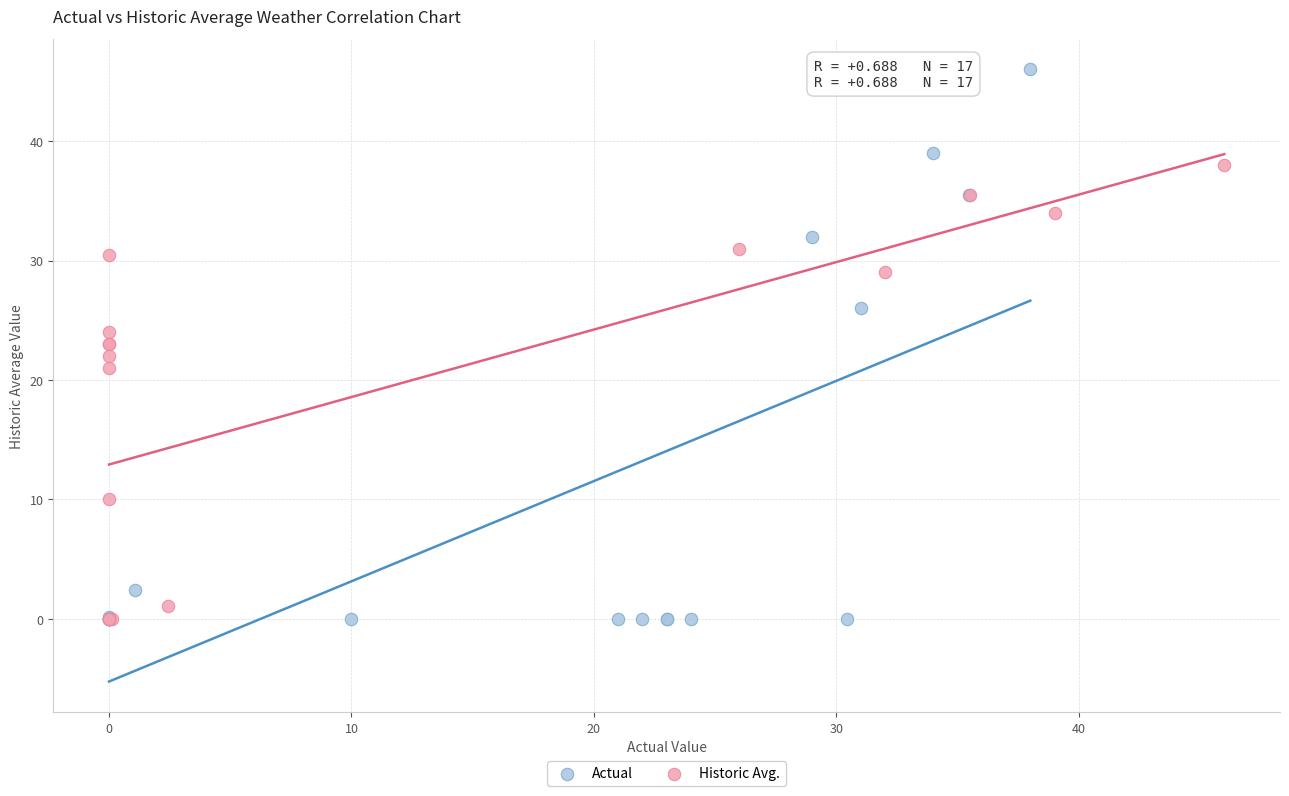

Which series reaches the maximum Y coordinate?

Actual